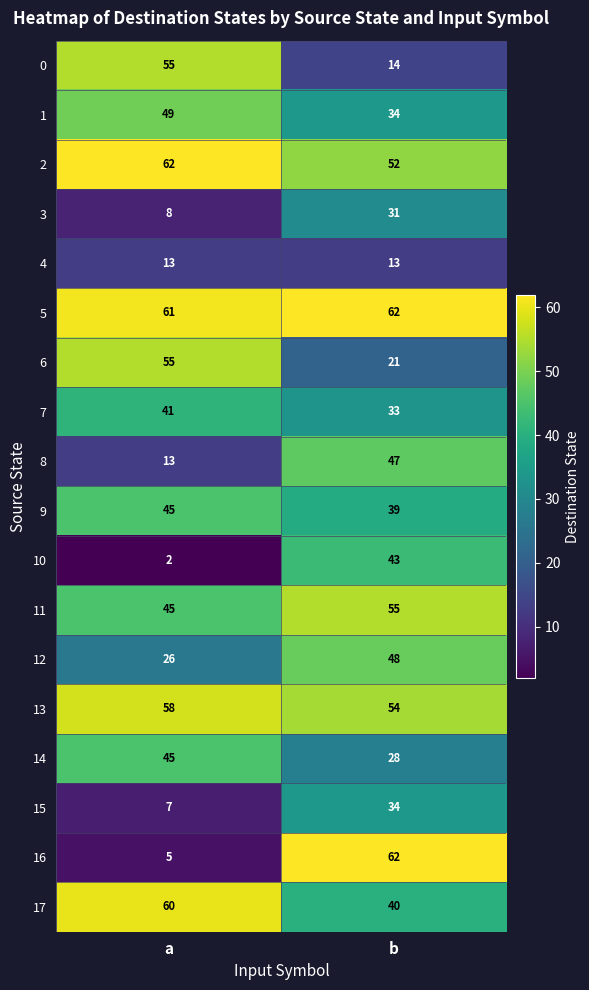

What is the sum of all 4 values?

26